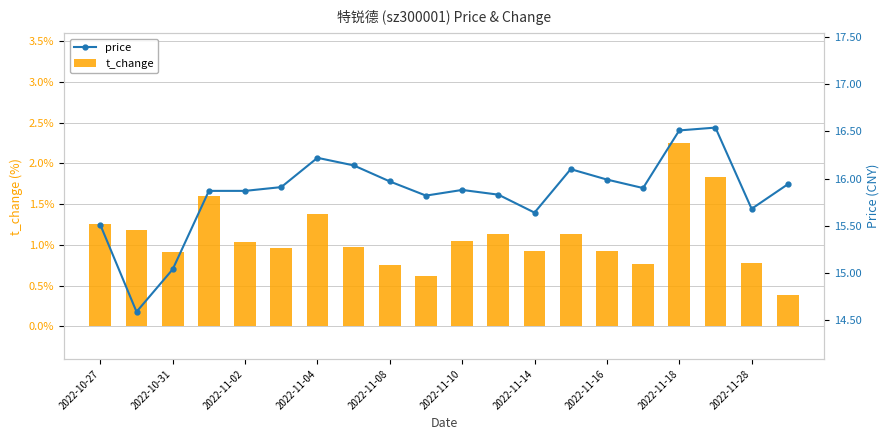

Which category has the highest value in the t_change series?

2022-11-18